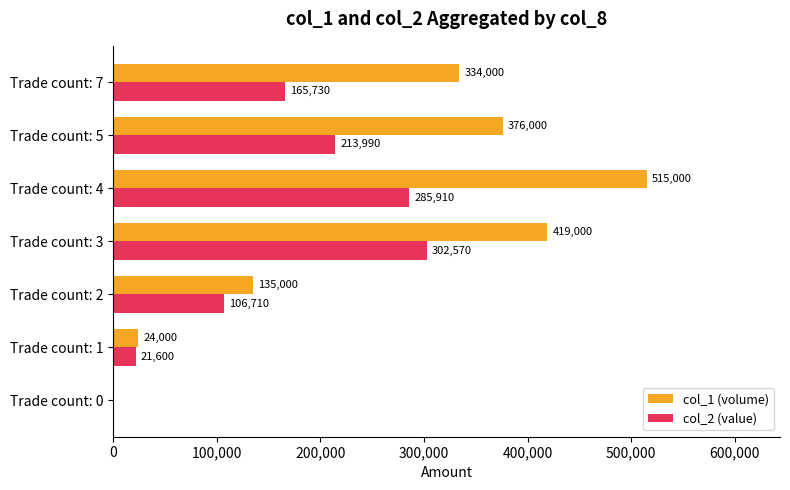

What is the total value across all series at Trade count: 2?

241710